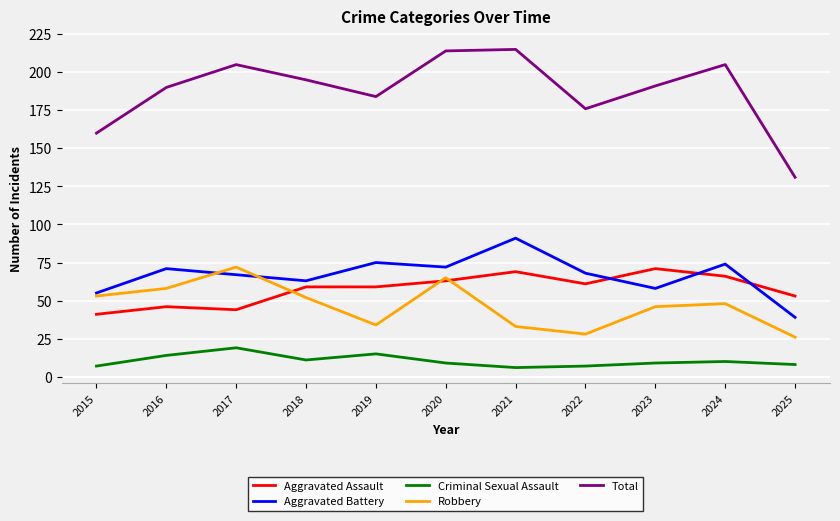

Reading right to left, transcribe all the data shown in this chart.

Aggravated Assault: 2025=53	2024=66	2023=71	2022=61	2021=69	2020=63	2019=59	2018=59	2017=44	2016=46	2015=41
Aggravated Battery: 2025=39	2024=74	2023=58	2022=68	2021=91	2020=72	2019=75	2018=63	2017=67	2016=71	2015=55
Criminal Sexual Assault: 2025=8	2024=10	2023=9	2022=7	2021=6	2020=9	2019=15	2018=11	2017=19	2016=14	2015=7
Robbery: 2025=26	2024=48	2023=46	2022=28	2021=33	2020=65	2019=34	2018=52	2017=72	2016=58	2015=53
Total: 2025=131	2024=205	2023=191	2022=176	2021=215	2020=214	2019=184	2018=195	2017=205	2016=190	2015=160